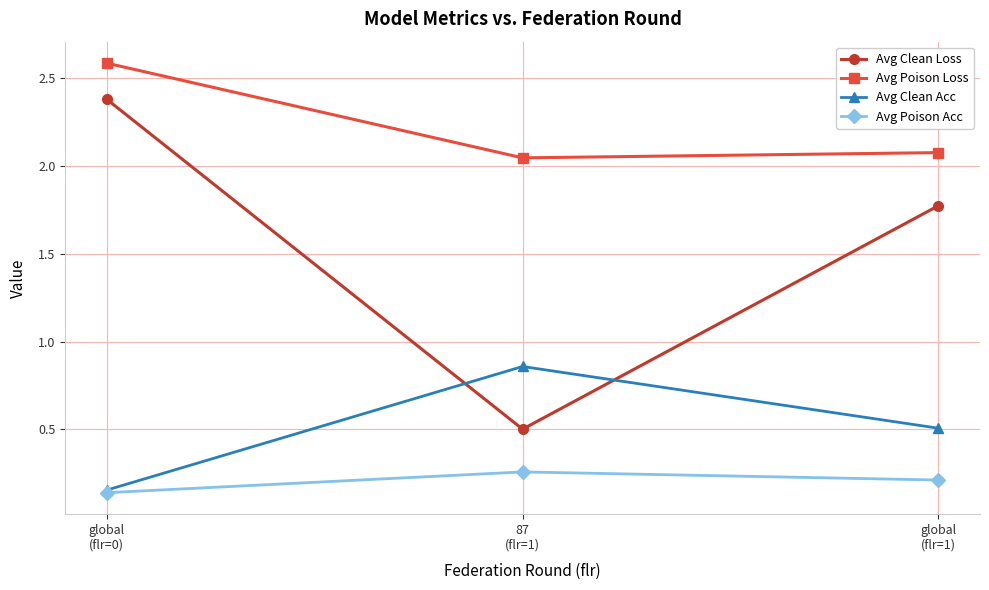

Where is Avg Clean Acc nearest to the value 0?

global
(flr=0)